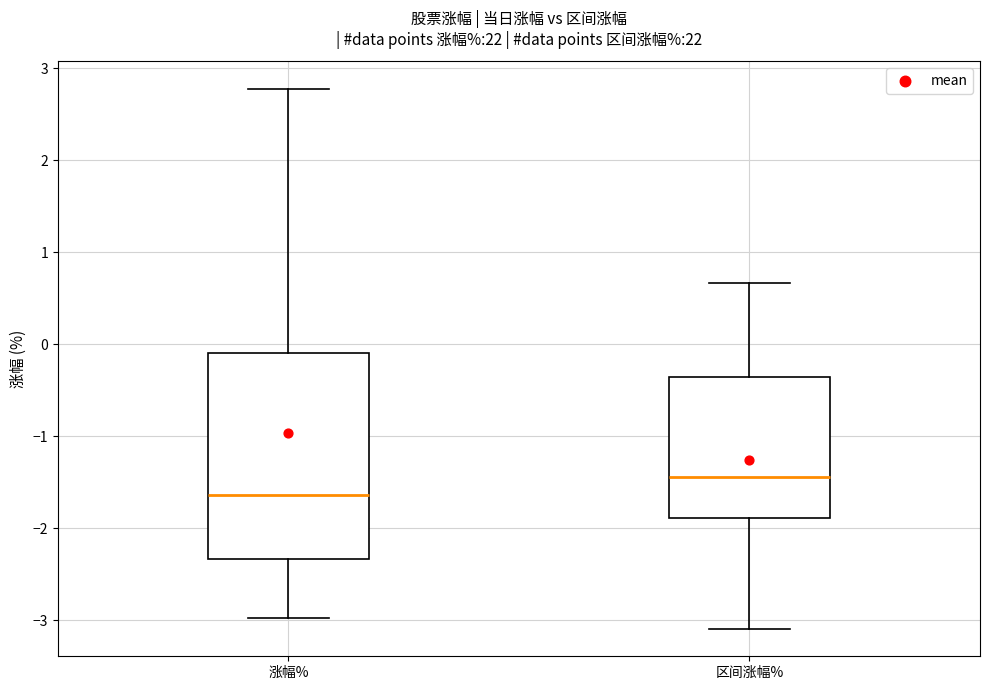

Which box is the tallest, from its lower edge to its upper edge?

涨幅%